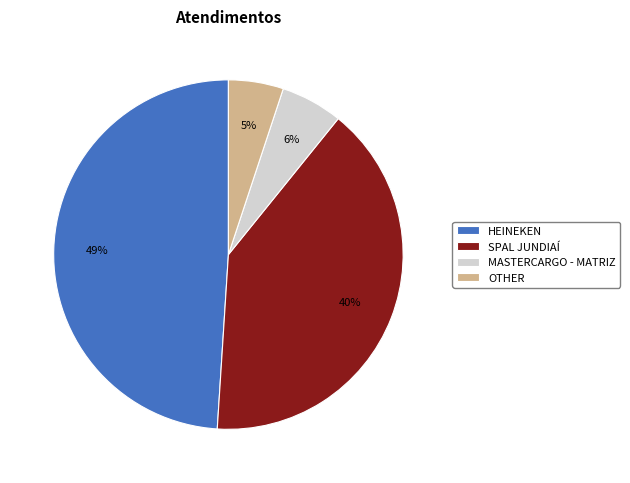

What percentage is the SPAL JUNDIAÍ slice, to the nearest percent?

40%